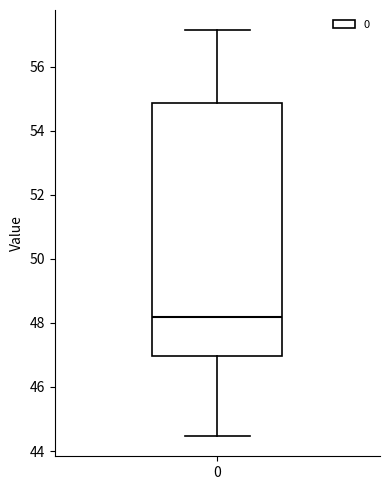

Read this box plot against the y-axis: the position of the median line, the range covered by the box, and the ends of both whiskers. The values are not printed on the chart, so give them approximately, as read against the axis.

median 48.2, box 47.0 to 54.8, whiskers 44.4 to 57.2